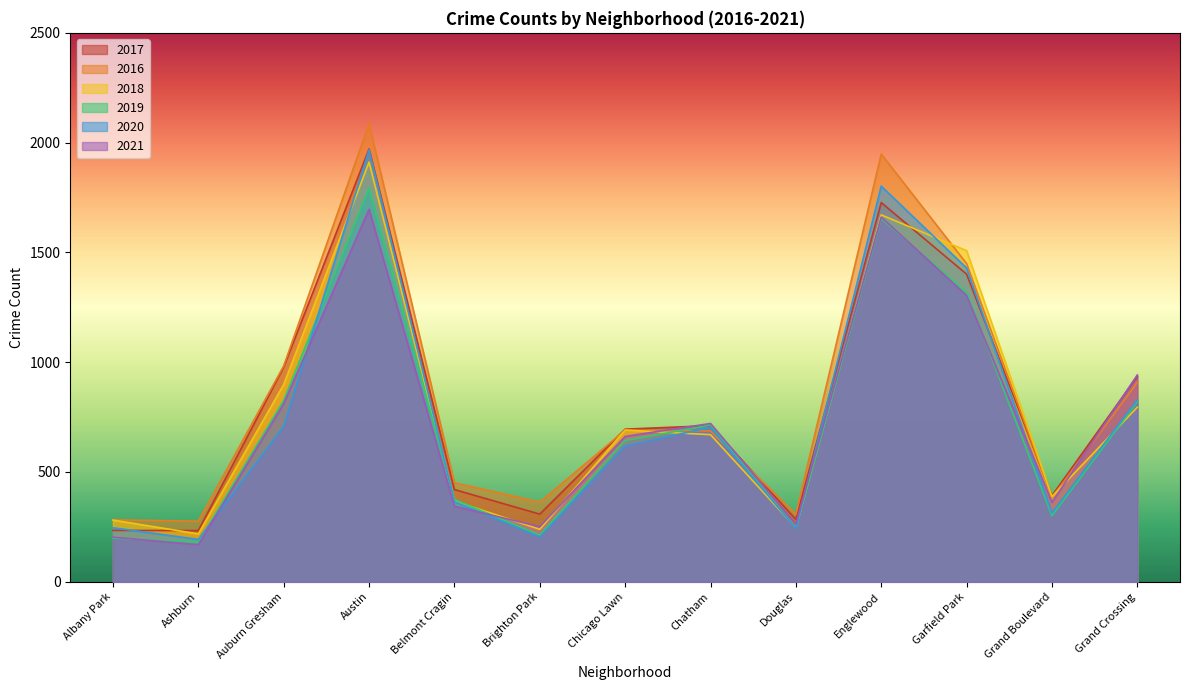

At Chatham, list the series in order from largest to smallest.

2021, 2019, 2017, 2020, 2016, 2018